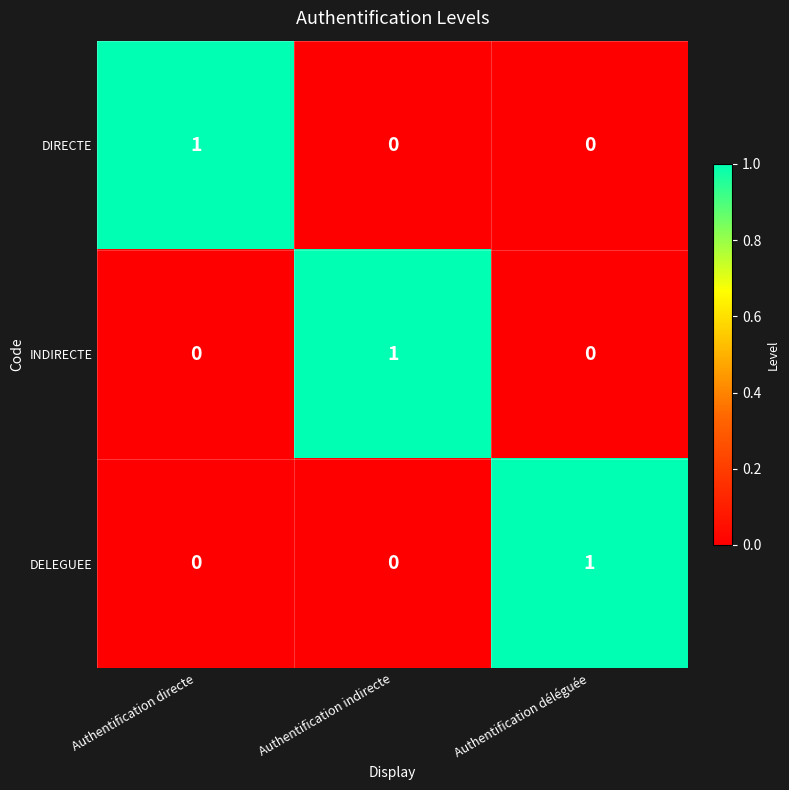

At which label does INDIRECTE reach its peak?

Authentification indirecte